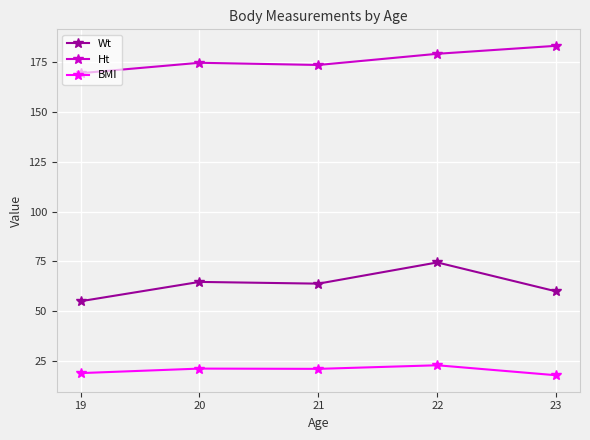

True or false: Wt has more than 2 points higher than both neighbors.

False